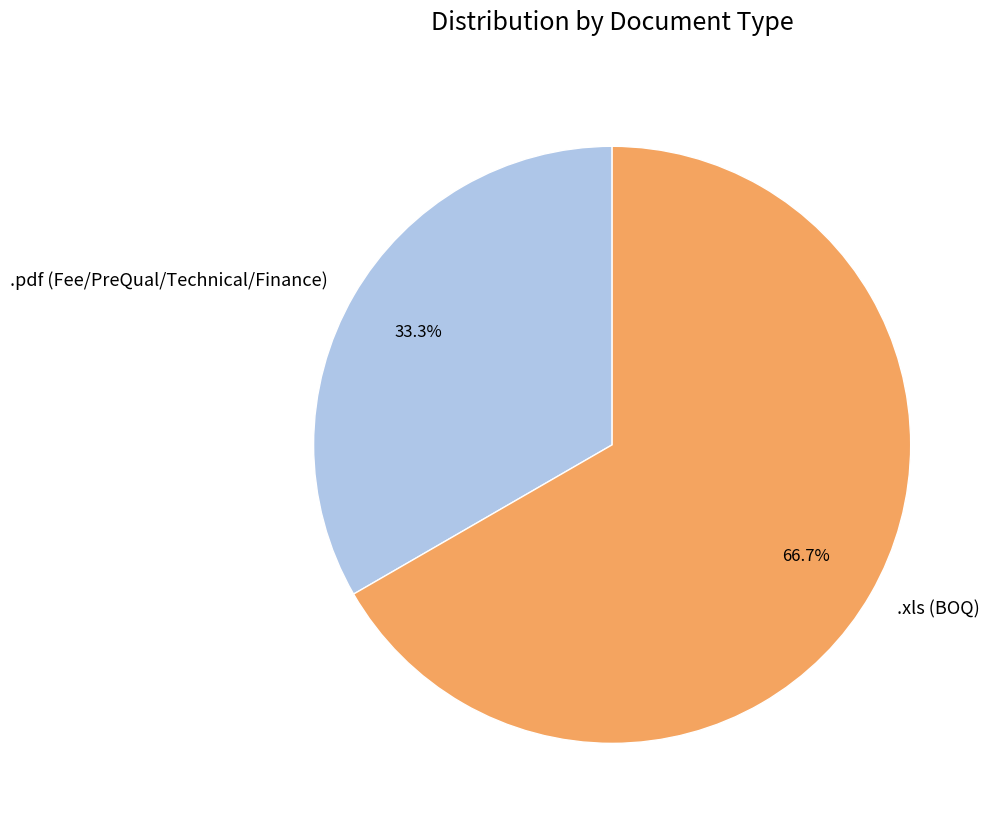

Count the number of slices in the pie.

2